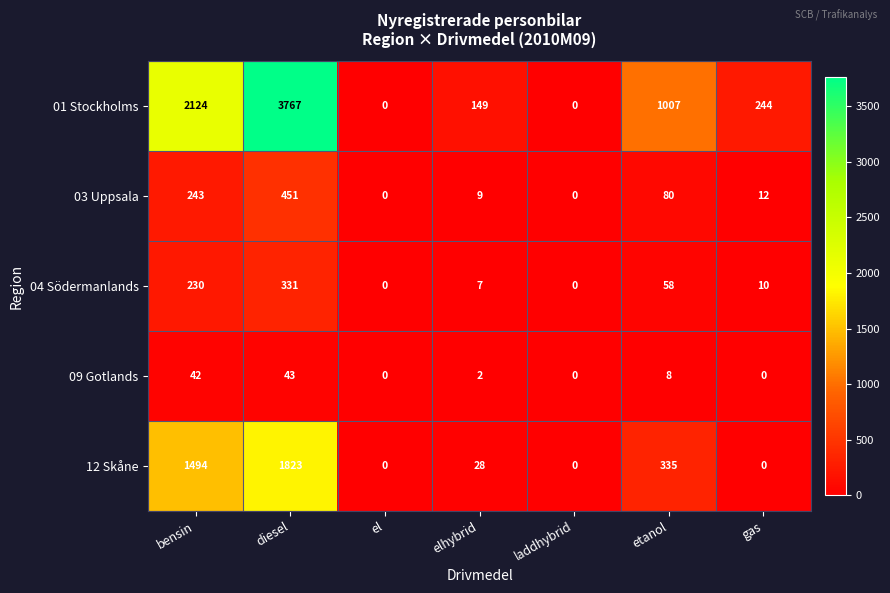

What is the greatest value displayed?

3767